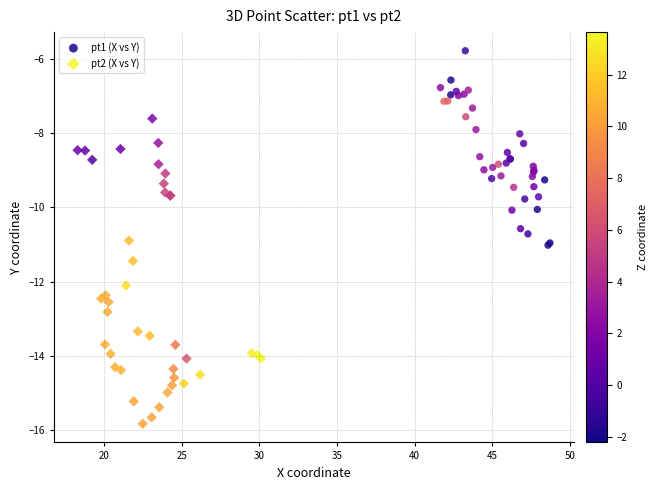

Which series reaches the maximum Y coordinate?

pt1 (X vs Y)